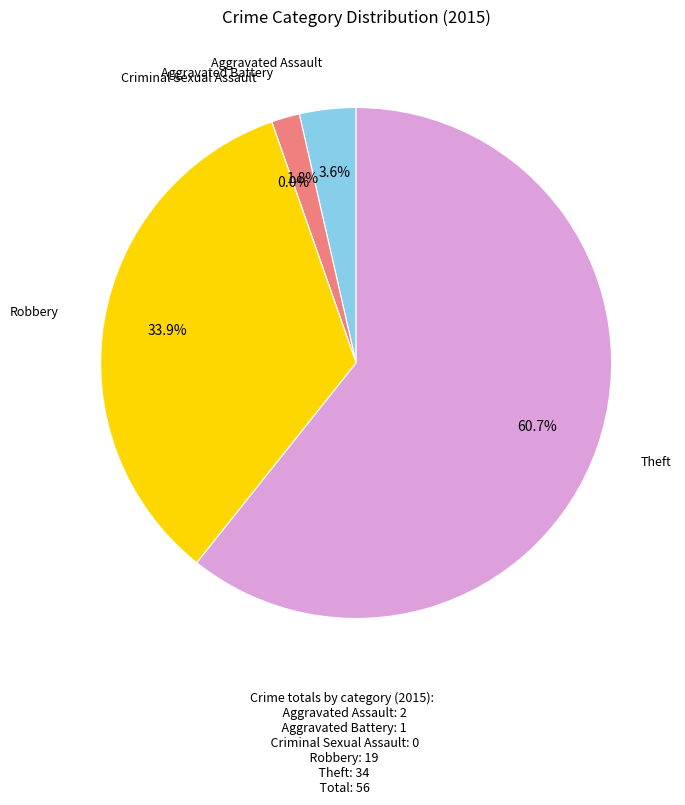

Which slice is the smallest?

Criminal Sexual Assault